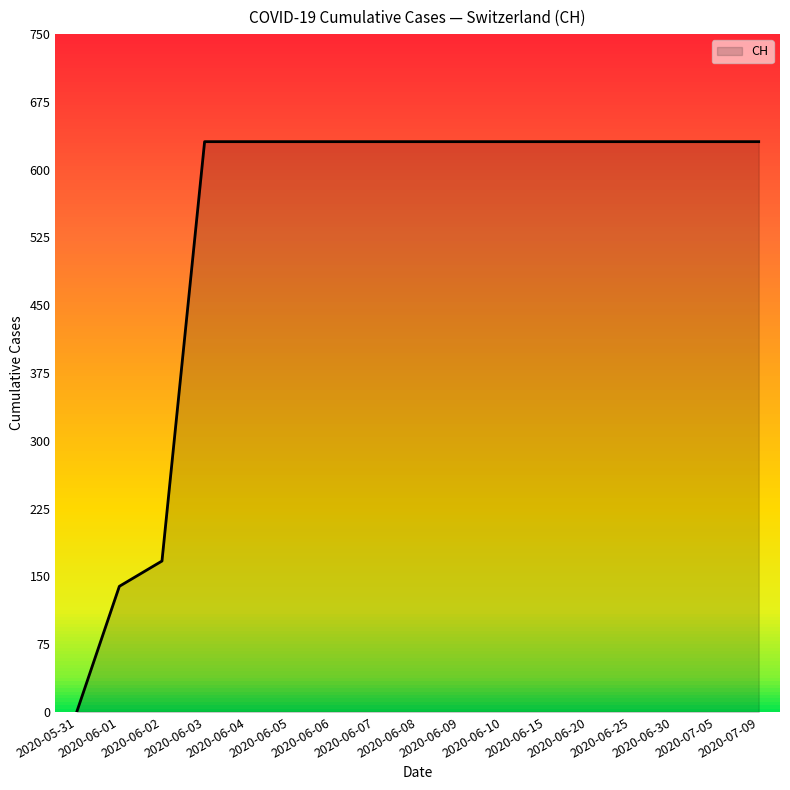

Which has a higher value, 2020-06-06 or 2020-06-08?

2020-06-06